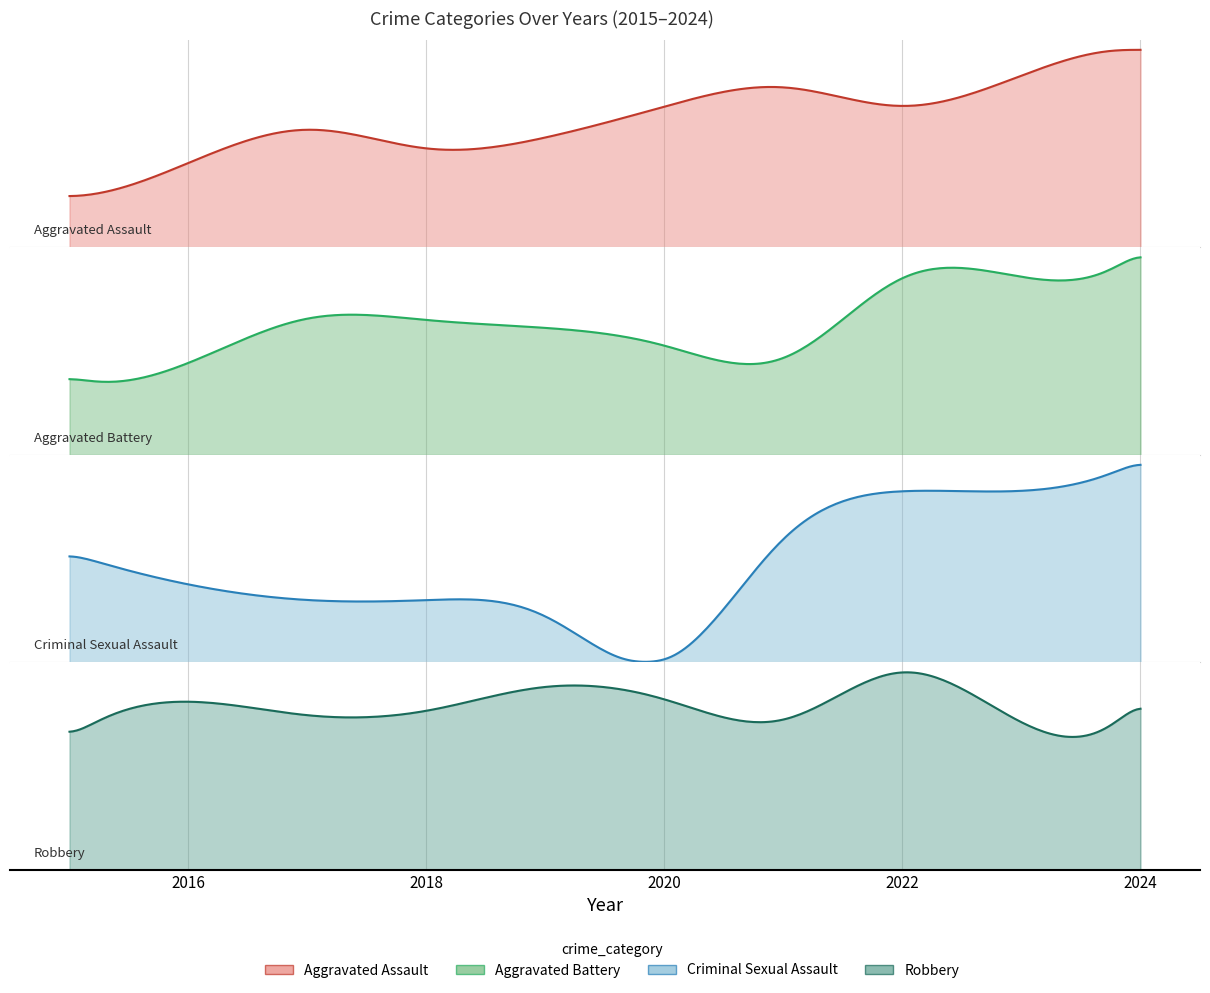

How many series are shown in this chart?

4